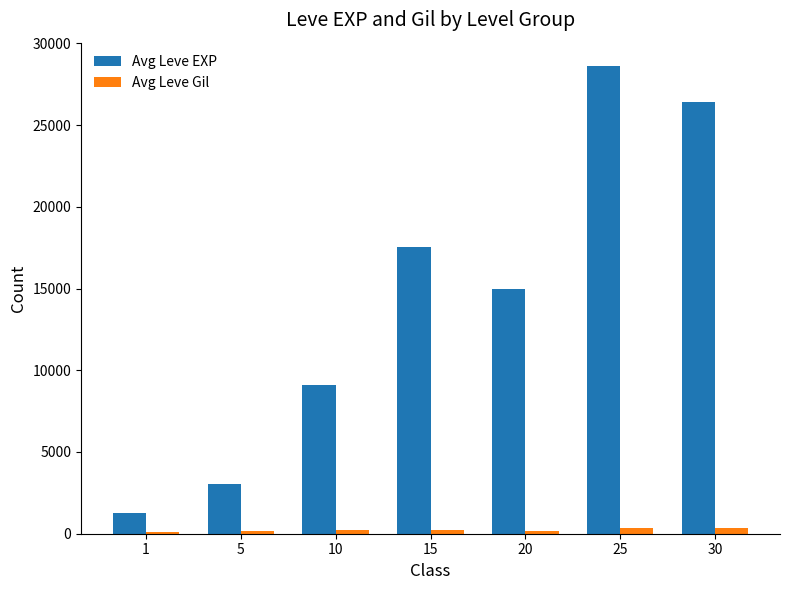

What is the spread (max minus min) of values at 10?

8901